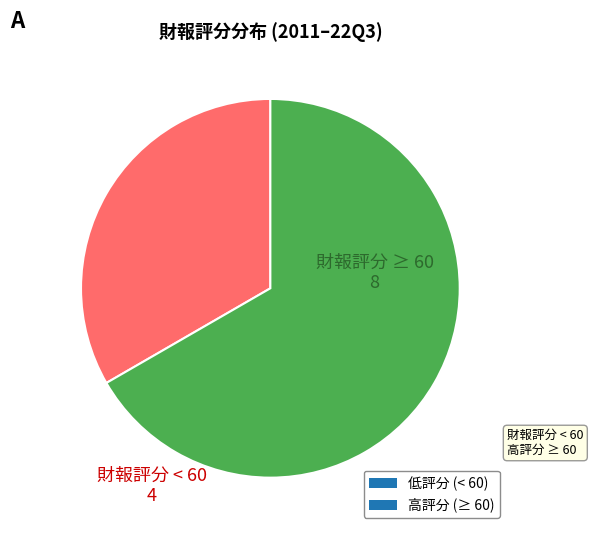

Which category accounts for the majority?

高評分 (≥ 60)